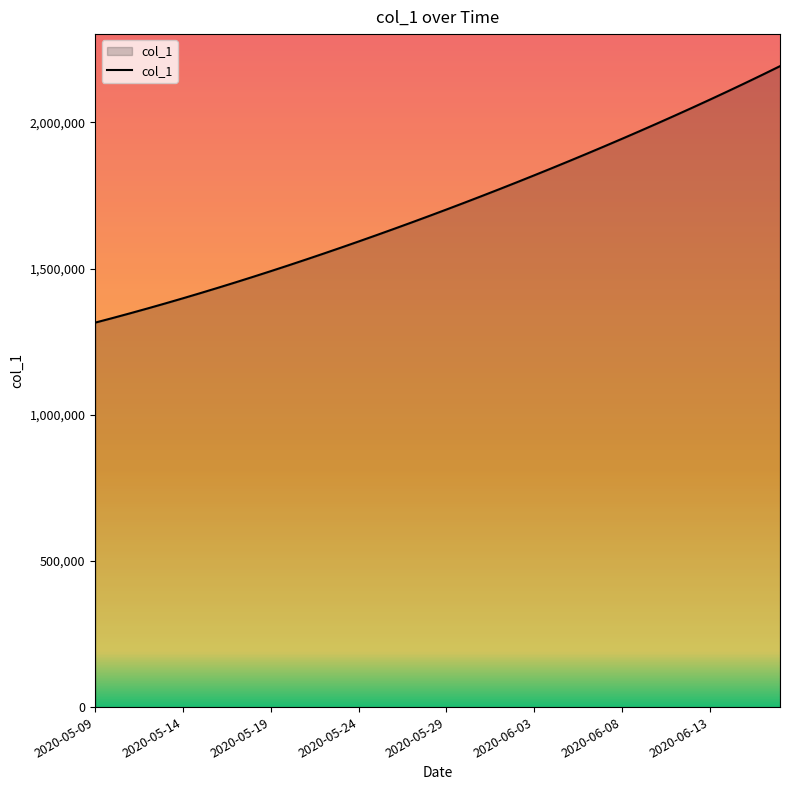

What is the greatest value displayed?

2192247.5